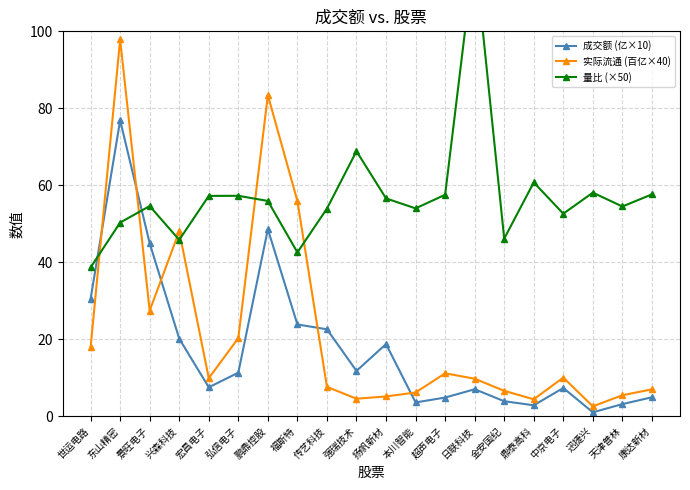

What is the sum of the 实际流通 (百亿×40) values at 迅捷兴 and 超声电子?

13.6